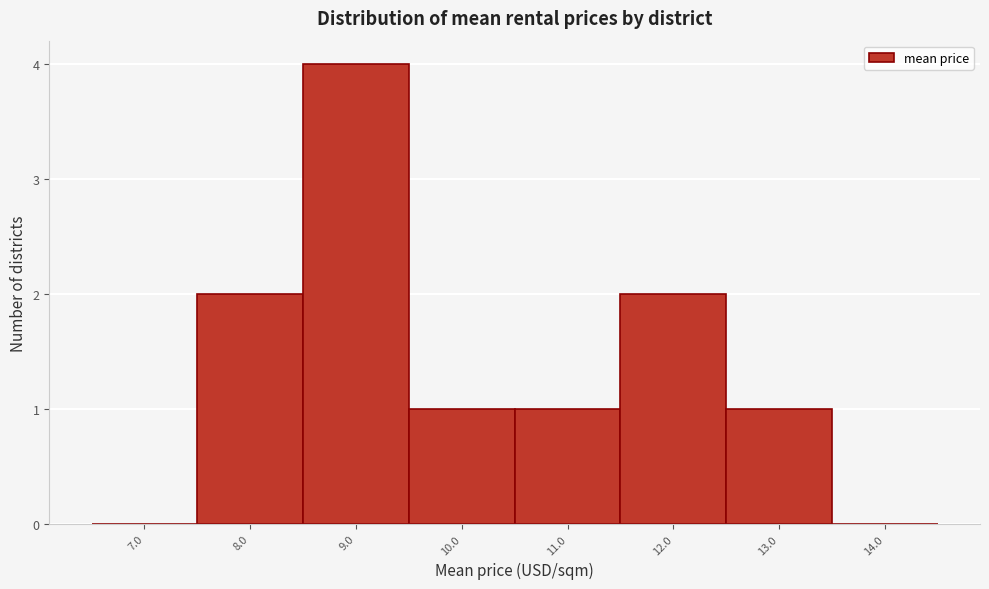

Over which range of the x-axis is the bar tallest?

8.5 to 9.5